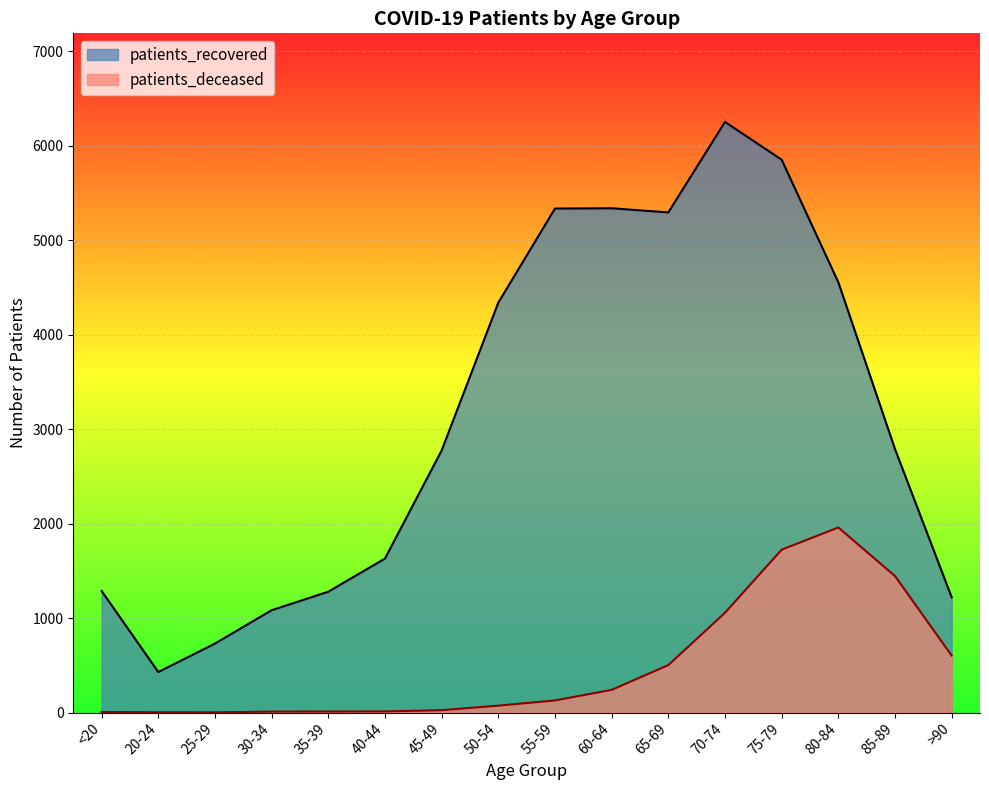

Reading left to right, what are all the values shown in this chart?

patients_recovered: <20=1287	20-24=429	25-29=730	30-34=1083	35-39=1279	40-44=1630	45-49=2774	50-54=4339	55-59=5335	60-64=5338	65-69=5294	70-74=6252	75-79=5852	80-84=4555	85-89=2789	>90=1220
patients_deceased: <20=6	20-24=3	25-29=2	30-34=10	35-39=11	40-44=12	45-49=25	50-54=73	55-59=128	60-64=240	65-69=502	70-74=1056	75-79=1724	80-84=1959	85-89=1445	>90=603